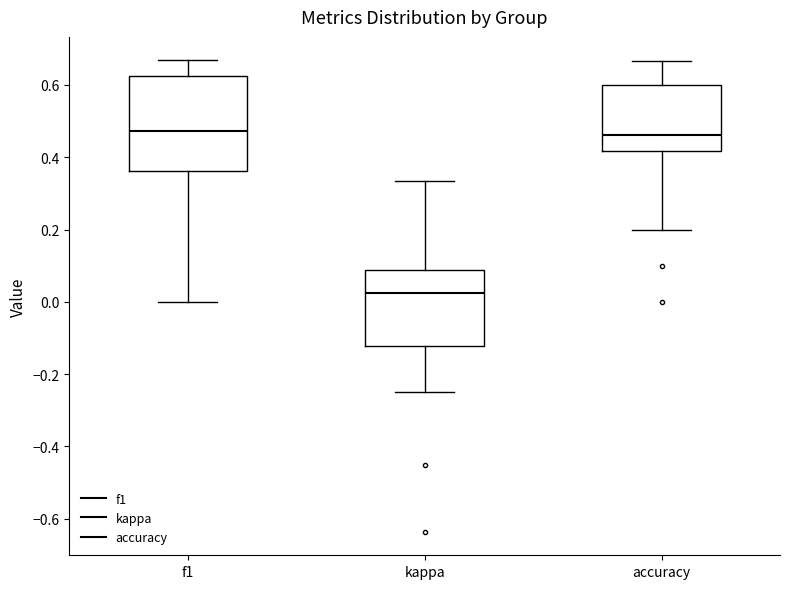

Which box is the tallest, from its lower edge to its upper edge?

f1